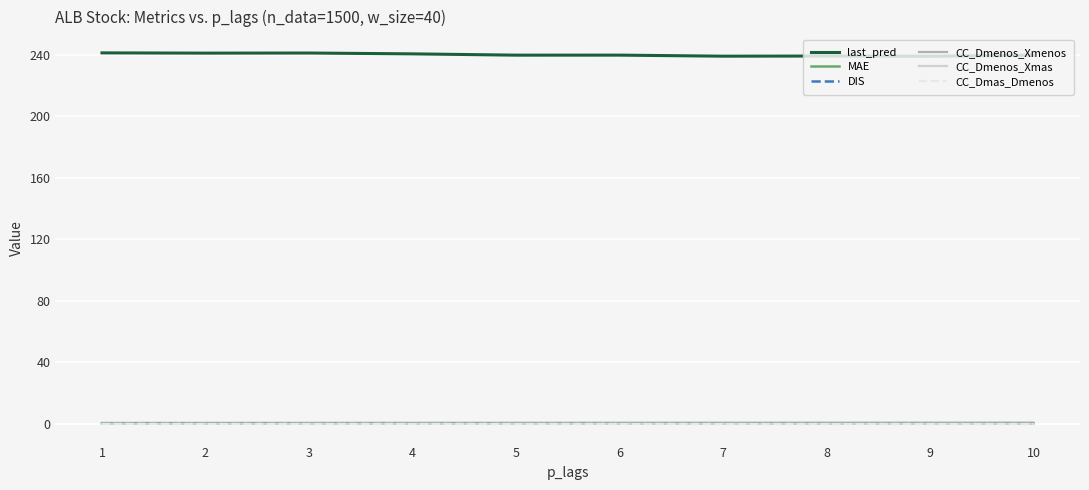

Which series has the widest spread of values?

last_pred